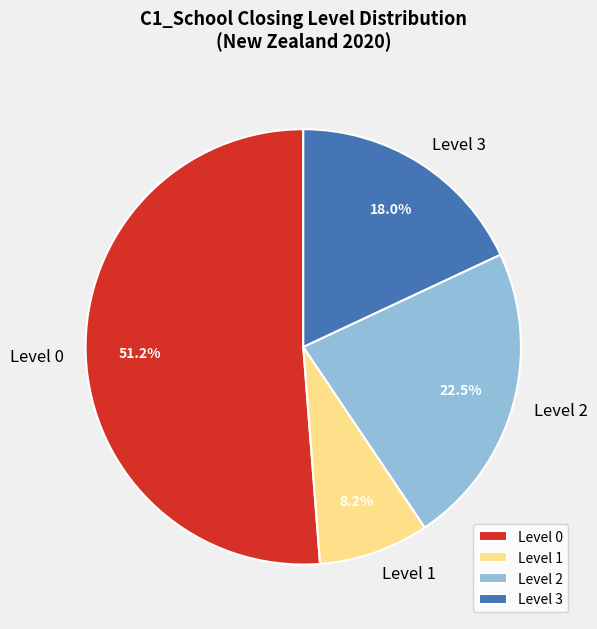

Rank the categories by value from highest to lowest.

Level 0, Level 2, Level 3, Level 1